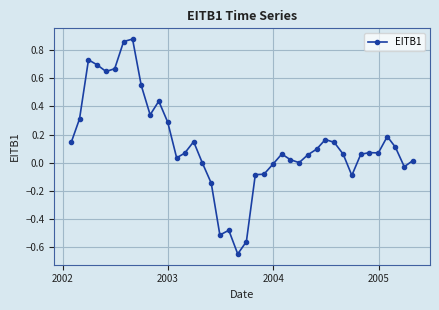

What is the sum of all values?

5.3